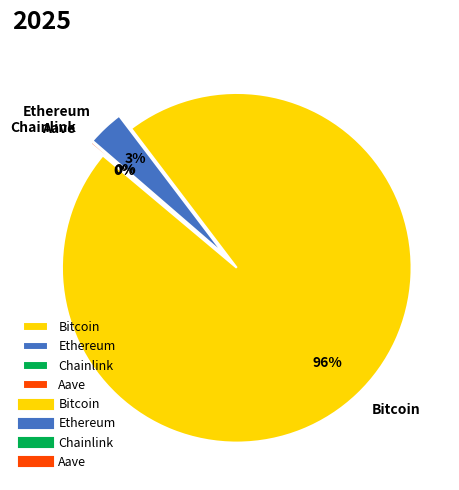

What is the change in value from Bitcoin to Ethereum?

-112547.4